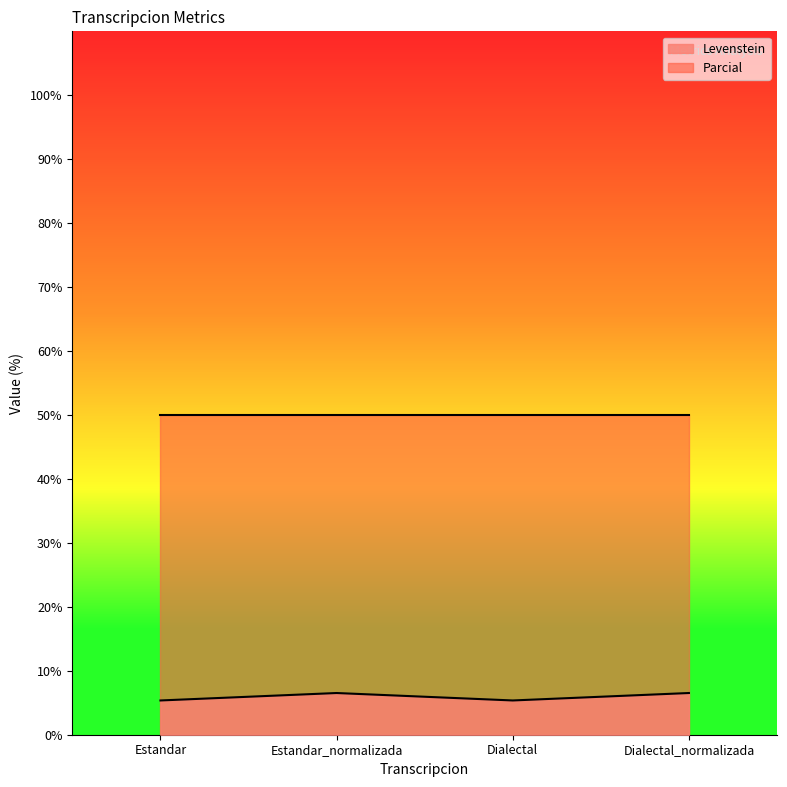

How many points are lower than both their immediate neighbors (excluding endpoints)?

1